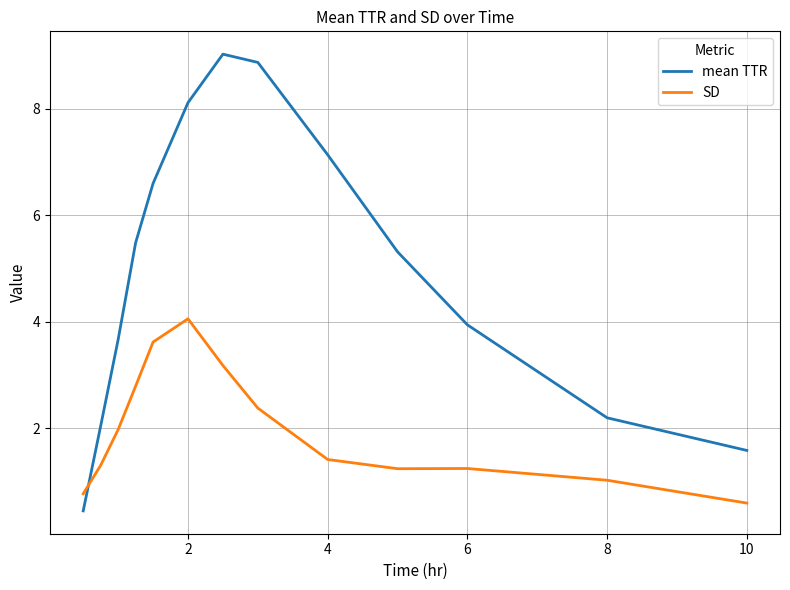

Rank the series by their maximum value, from lowest to highest.

SD, mean TTR